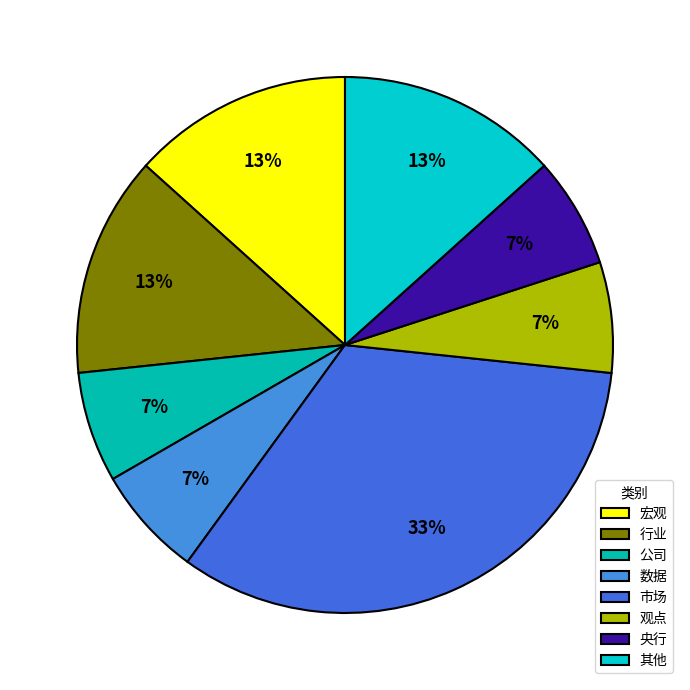

How many slices are in this pie chart?

8